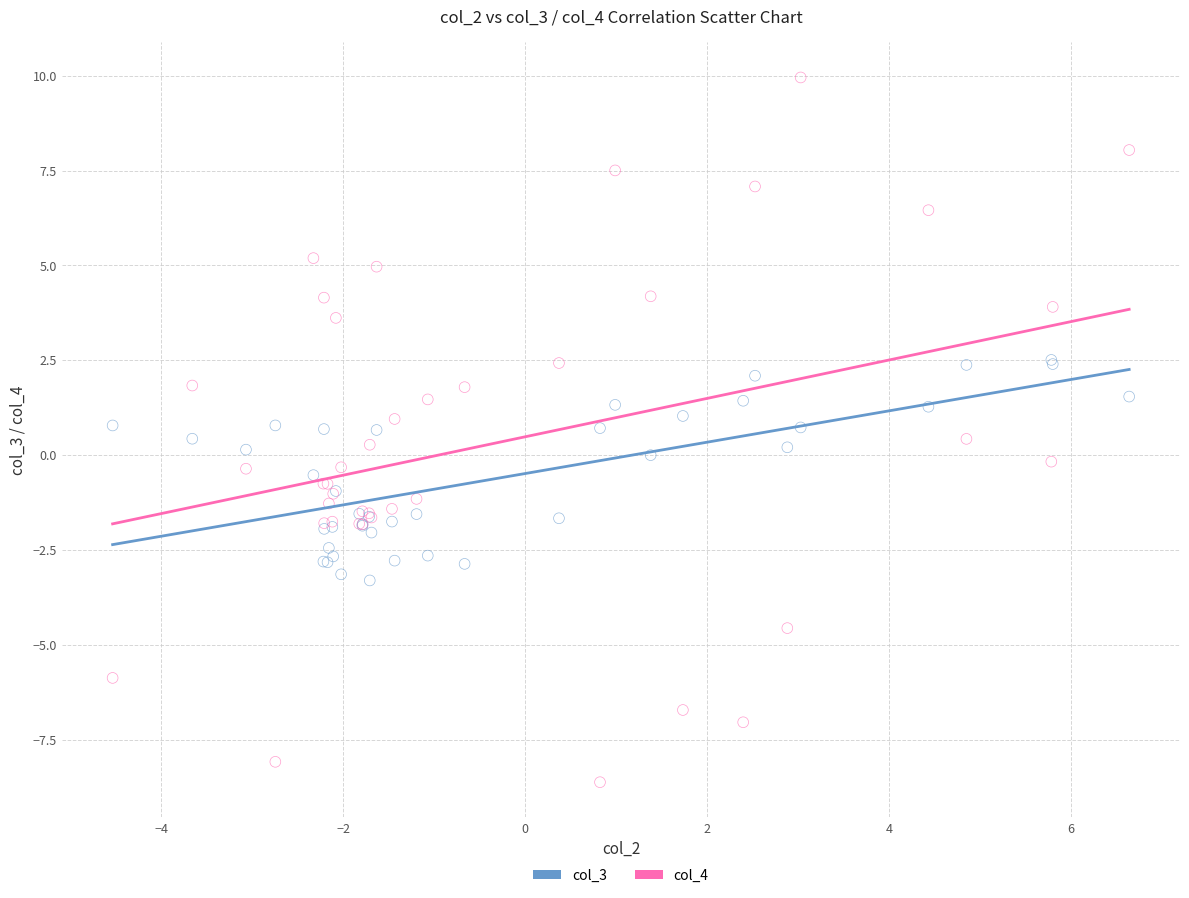

Which series contains the lowest Y value?

col_4